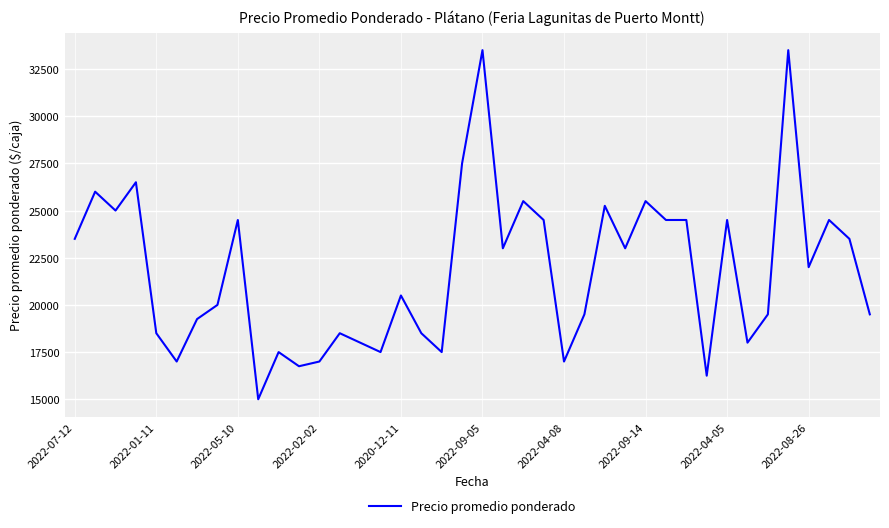

What is the smallest value displayed?

15000